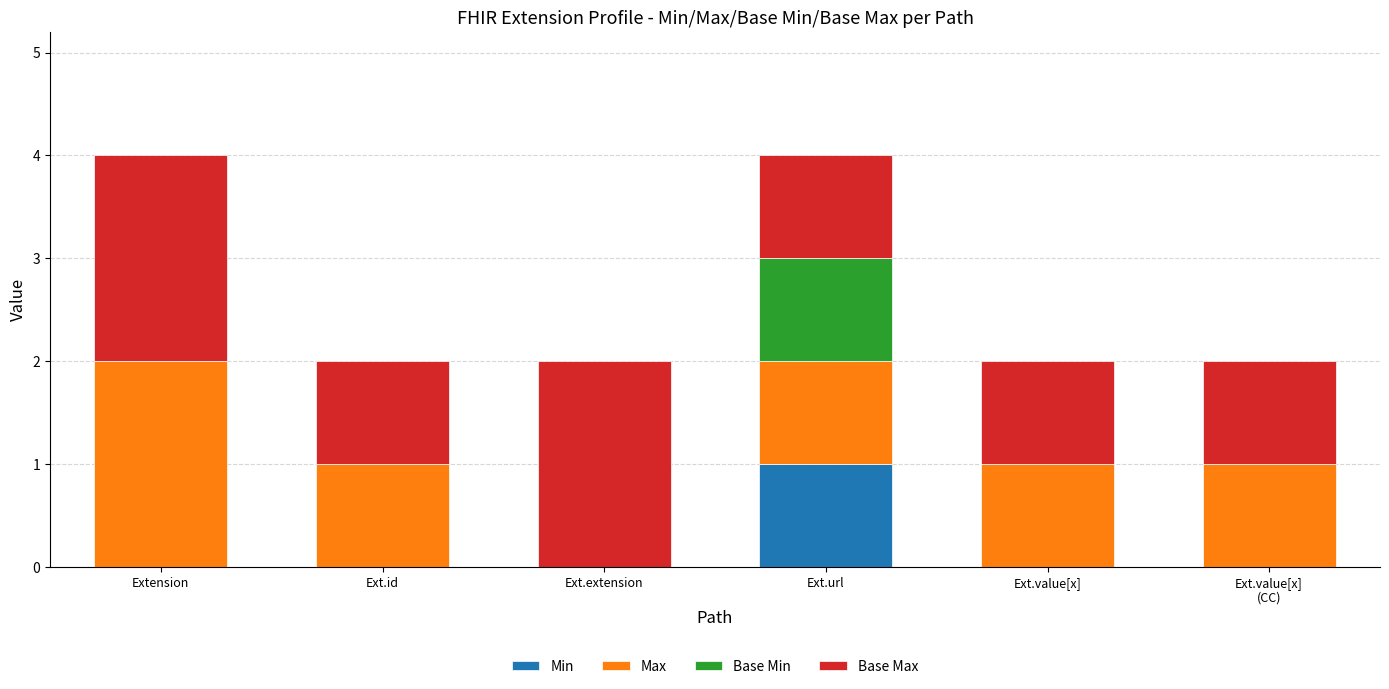

Are the bars grouped side by side (vs. stacked)?

No